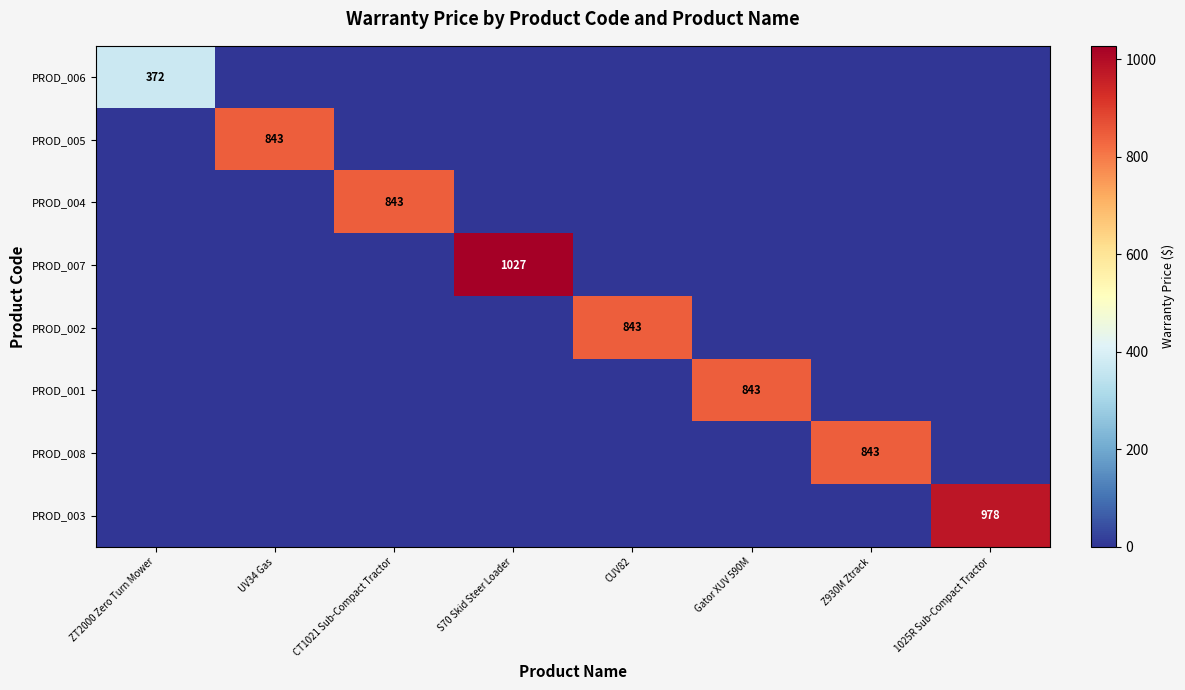

At how many categories does at least one series exceed 646?

7